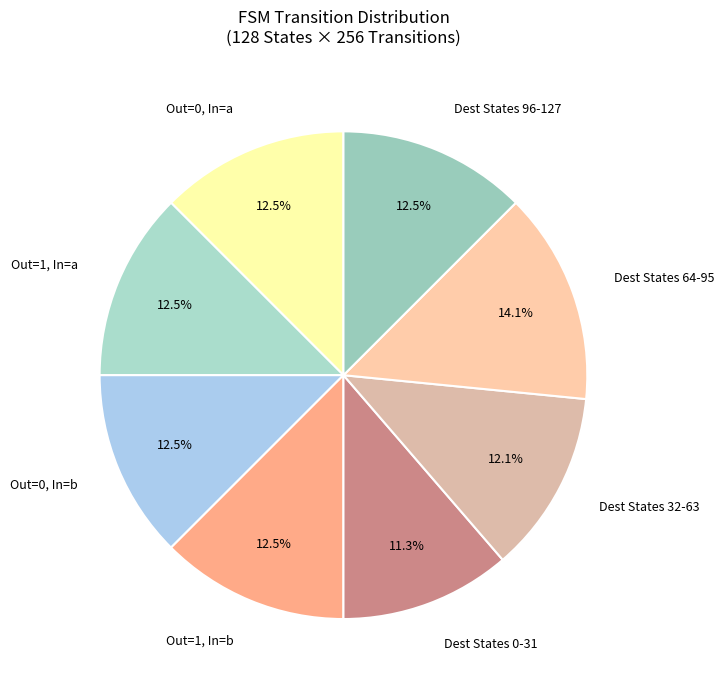

Does any single category account for the majority?

No